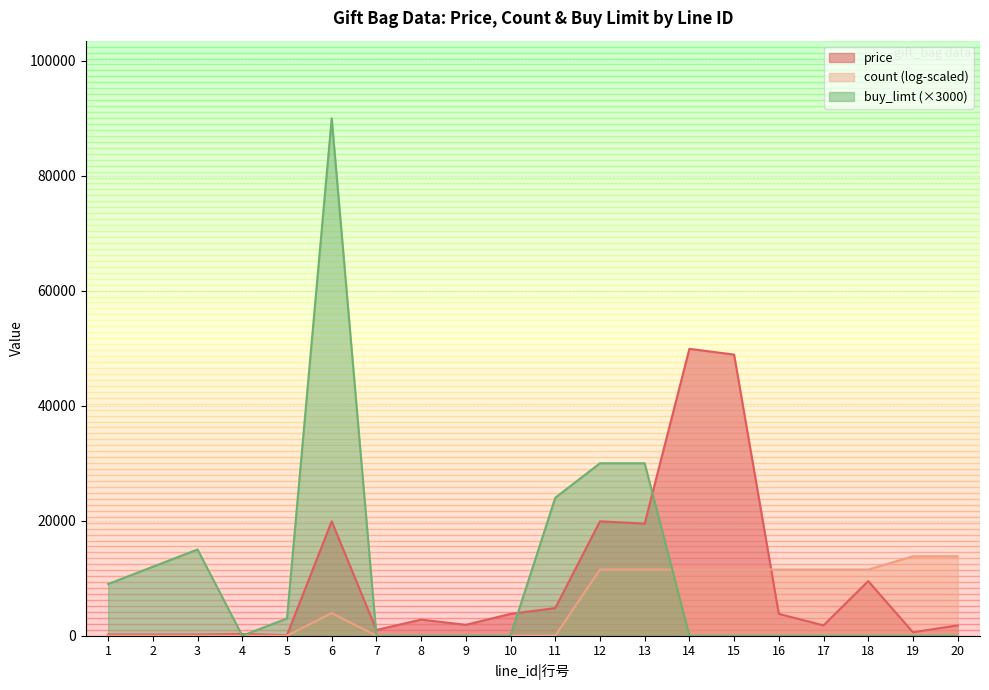

What is the approximate value of price at 3?

200.0